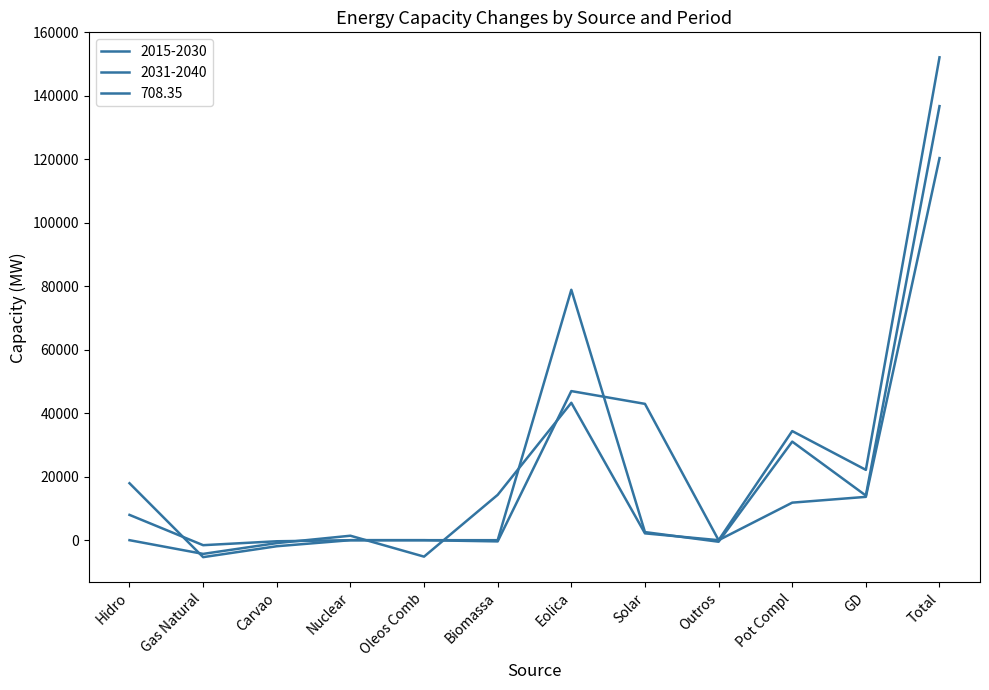

Is it true that 2031-2040 equals 51890 at Nuclear?

False